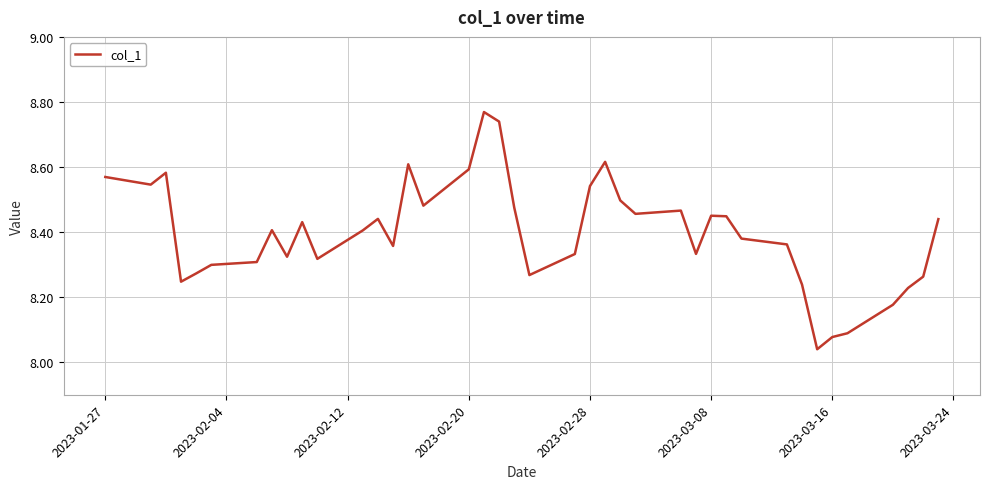

What is the difference between the maximum and minimum values?

0.7